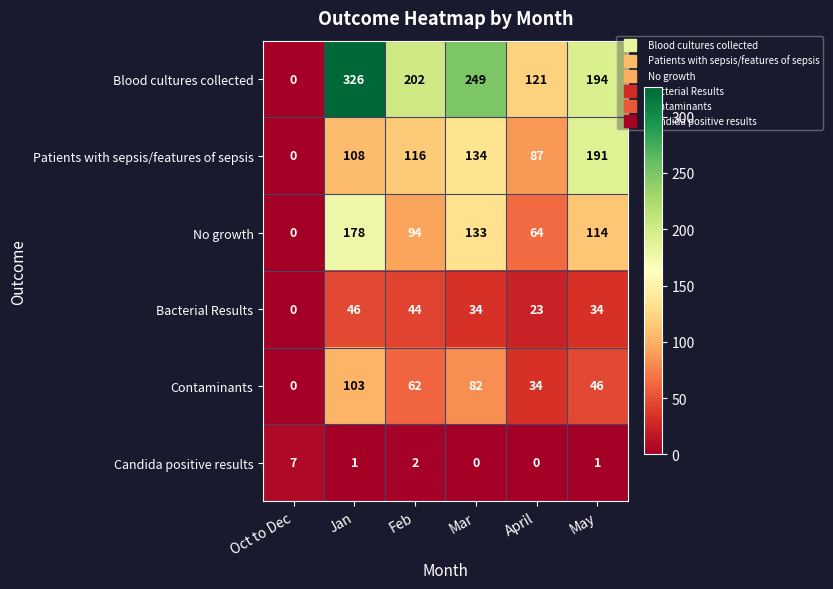

Which series has the largest range (max minus min)?

Blood cultures collected